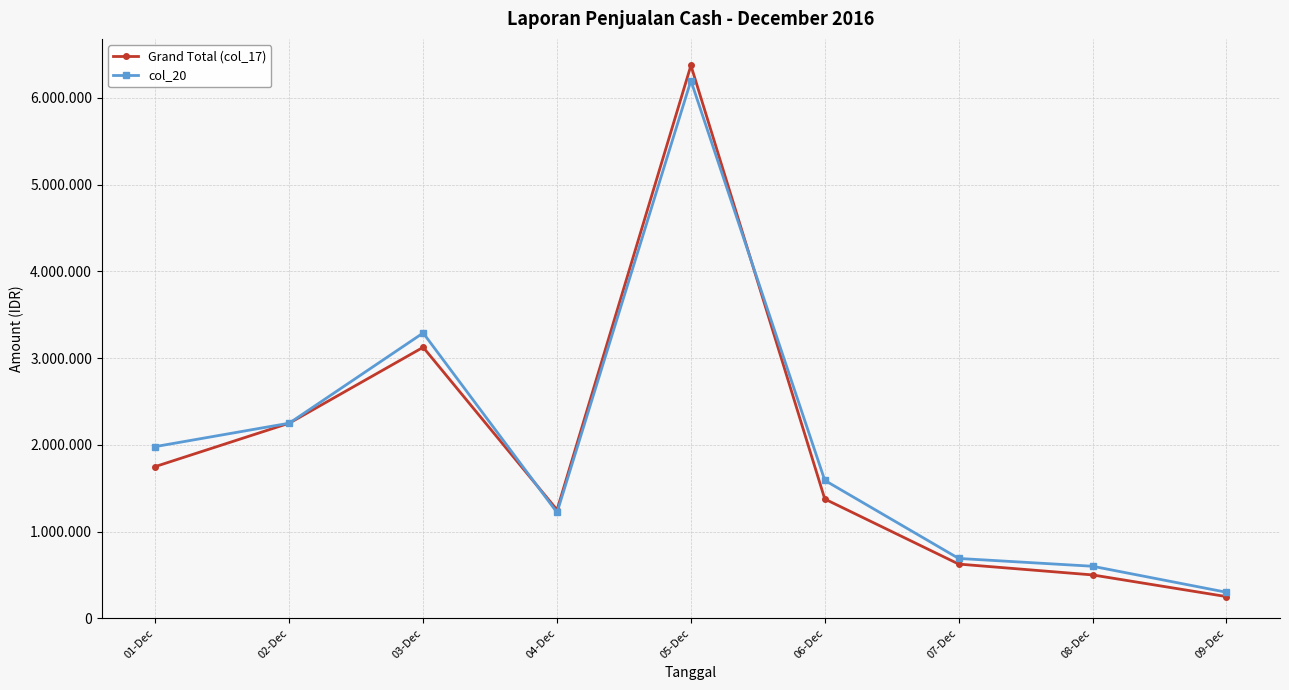

What are all the series names shown in the legend?

Grand Total (col_17), col_20